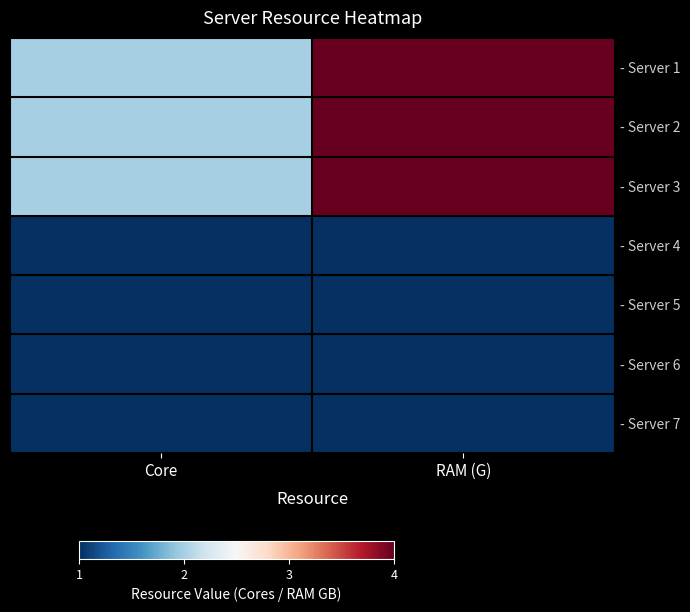

Which category has the highest value across all series?

RAM (G)